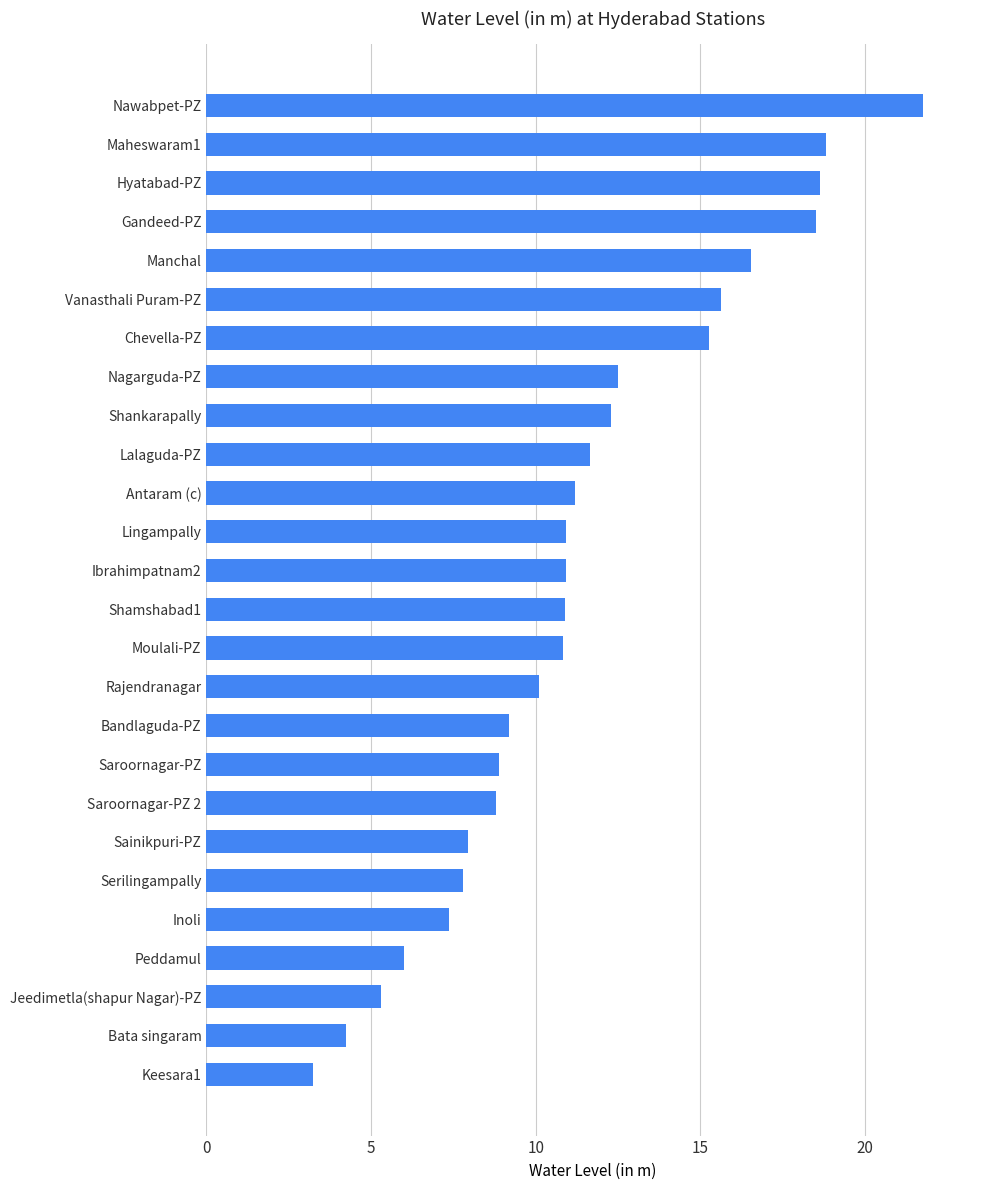

True or false: the data shows 4.7 at Sainikpuri-PZ.

False